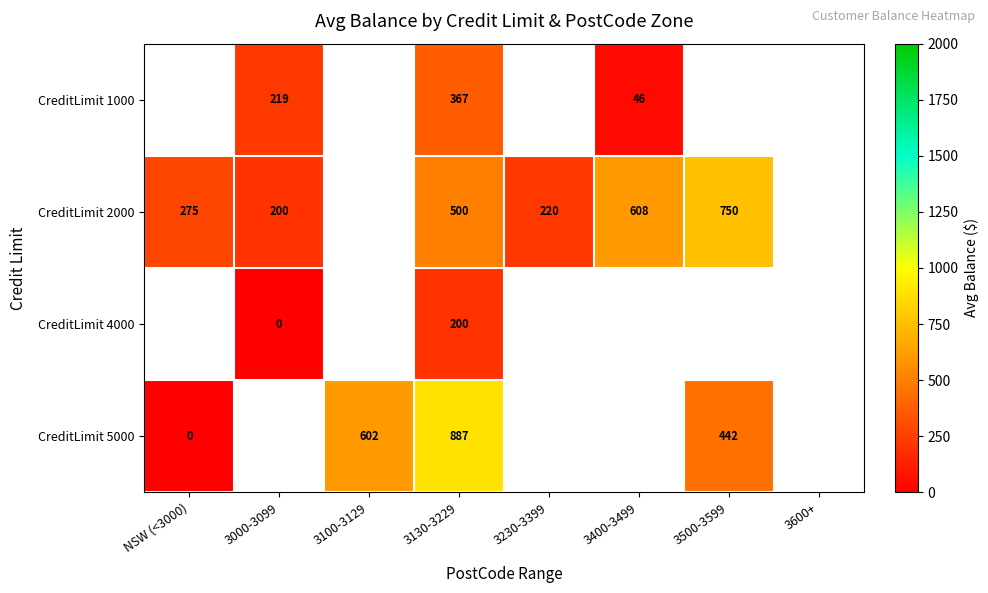

Is the value of CreditLimit 1000 at 3000-3099 greater than the value of CreditLimit 2000 at 3000-3099?

Yes